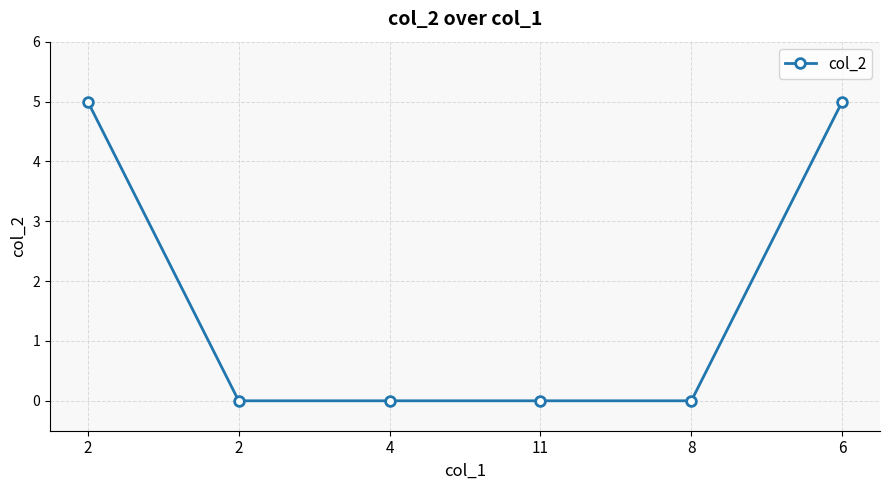

What is the difference between the values at 6 and 4?

5